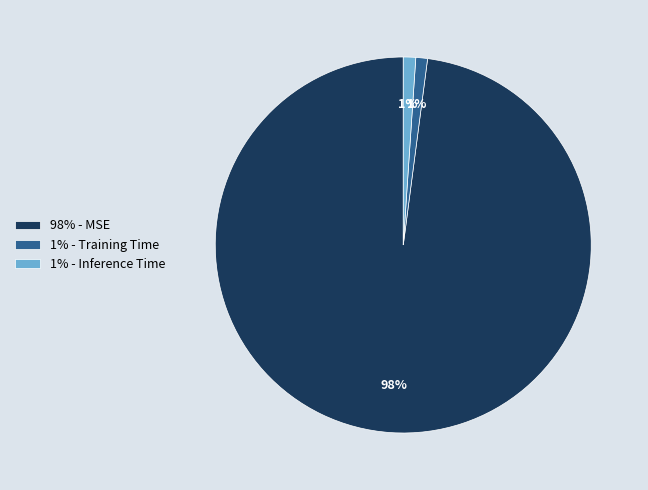

How many segments does this pie chart have?

3